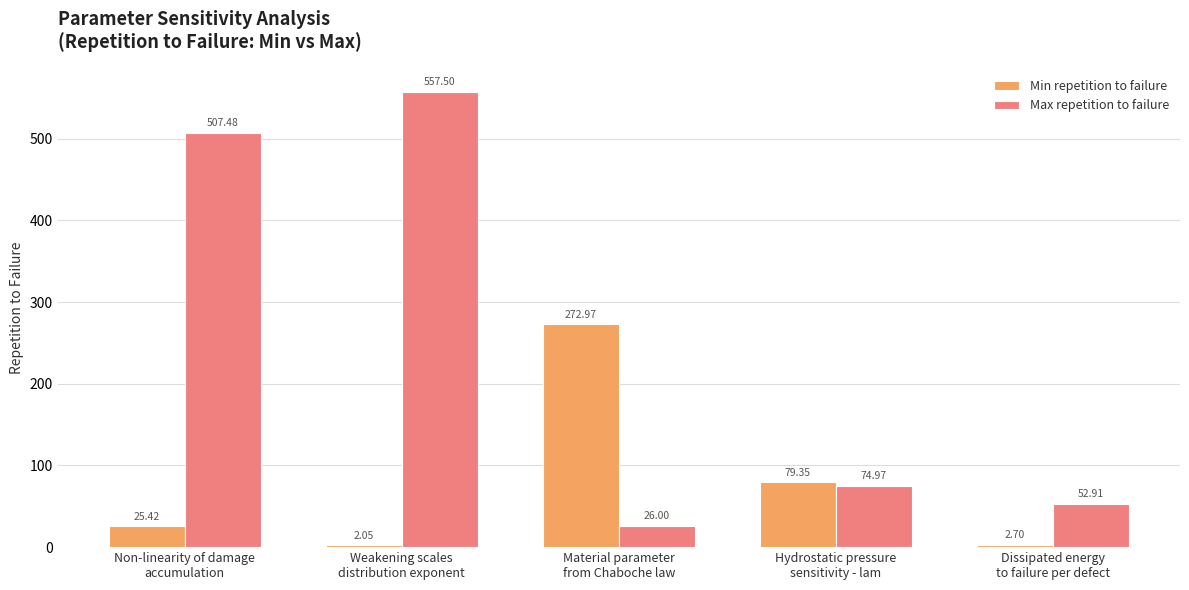

What position from the right is Material parameter
from Chaboche law?

3